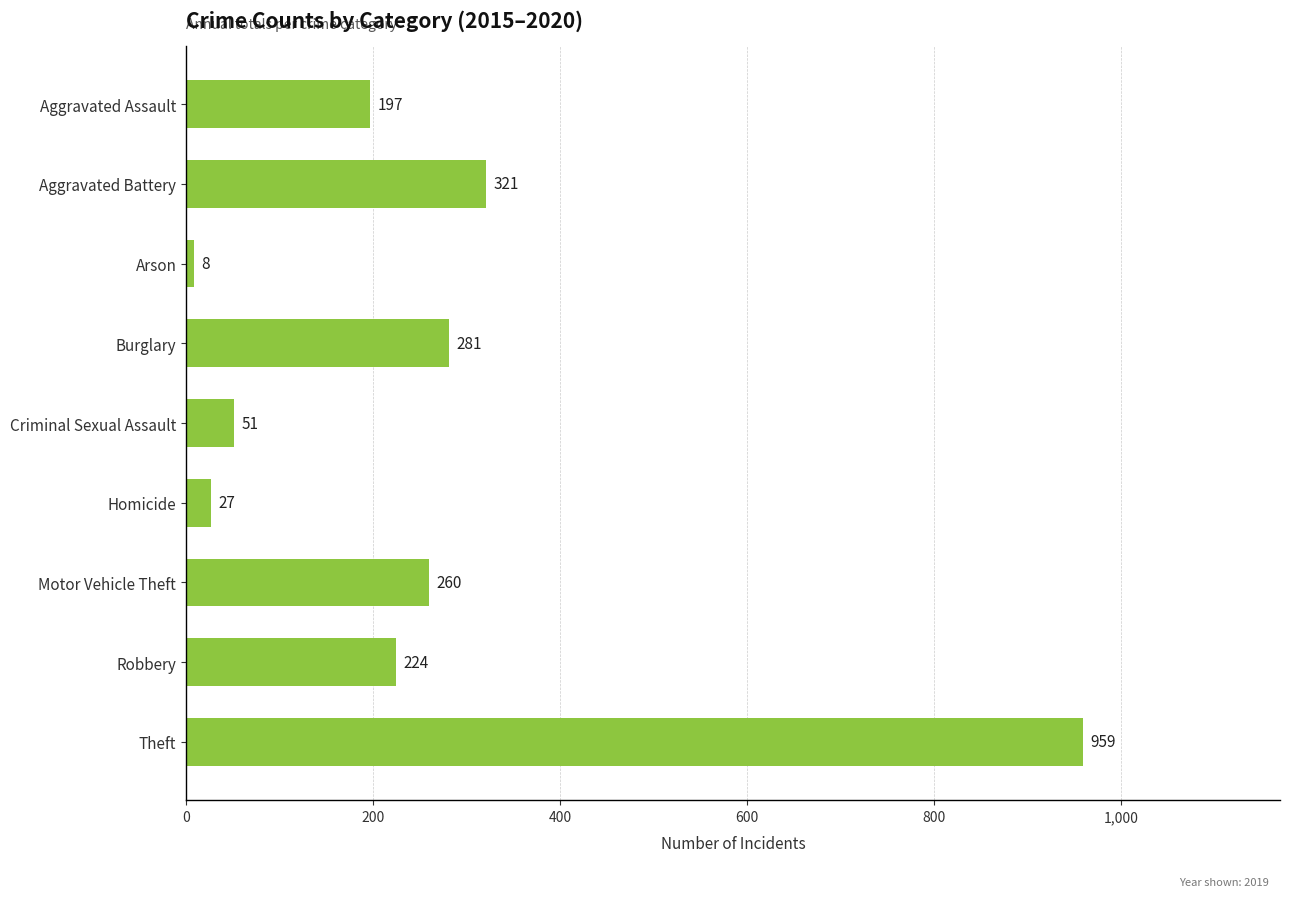

What is the maximum value shown in the chart?

959